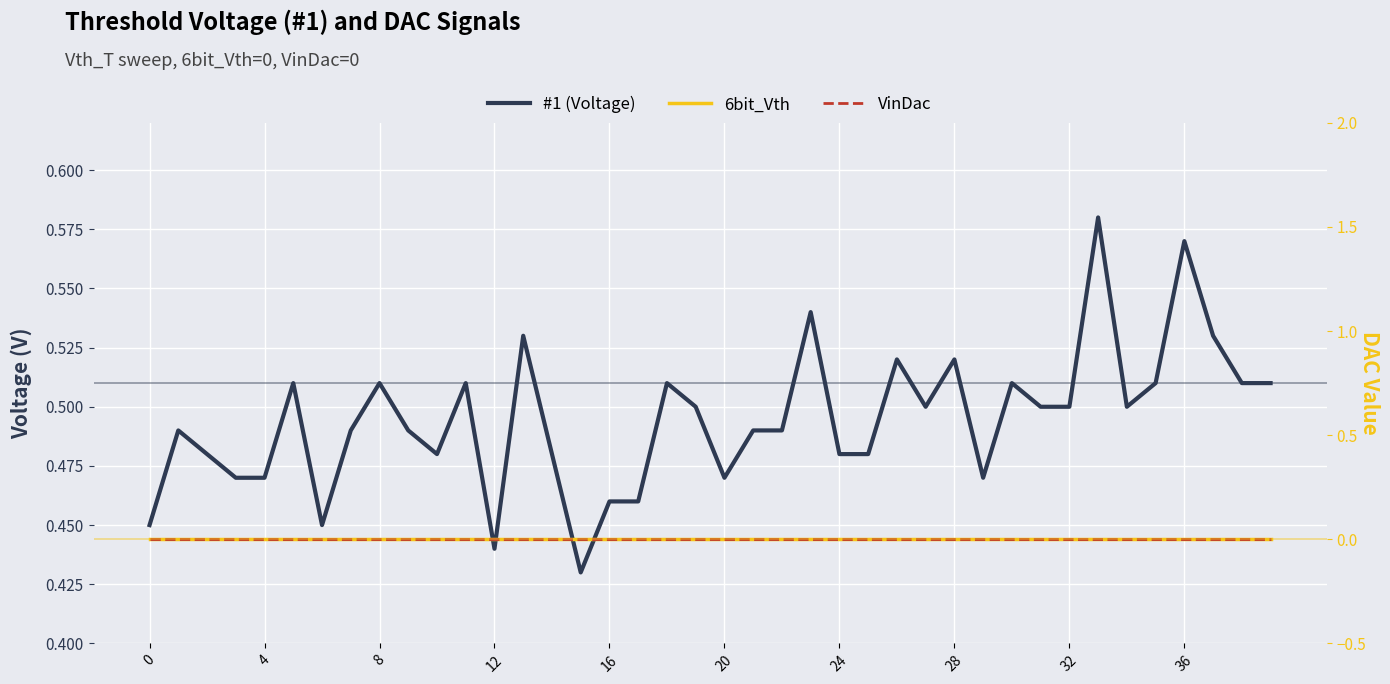

What is the value of the #1 (Voltage) point at the 23rd from the left?

0.5